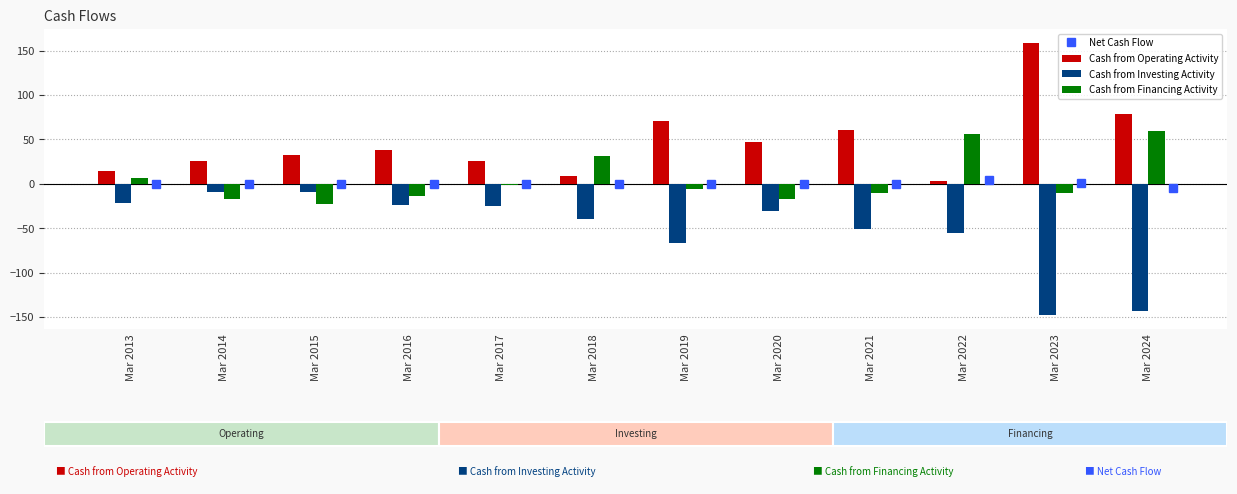

What is the sum of the Cash from Investing Activity values at Mar 2013 and Mar 2023?

-169